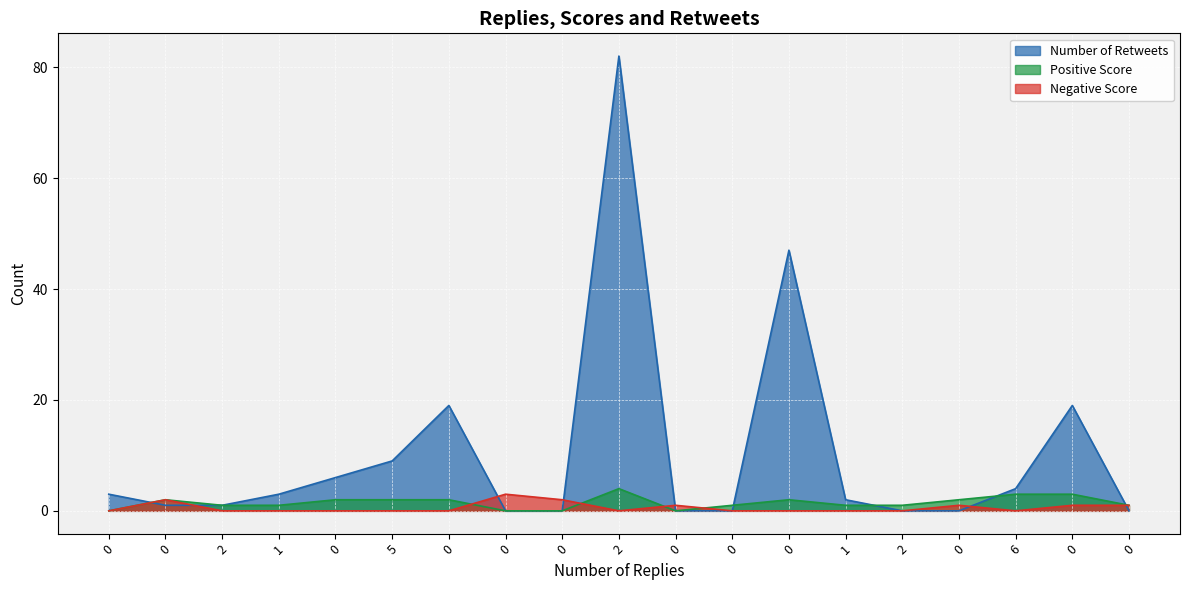

The value of Number of Retweets at 2 is 0. True or false?

True